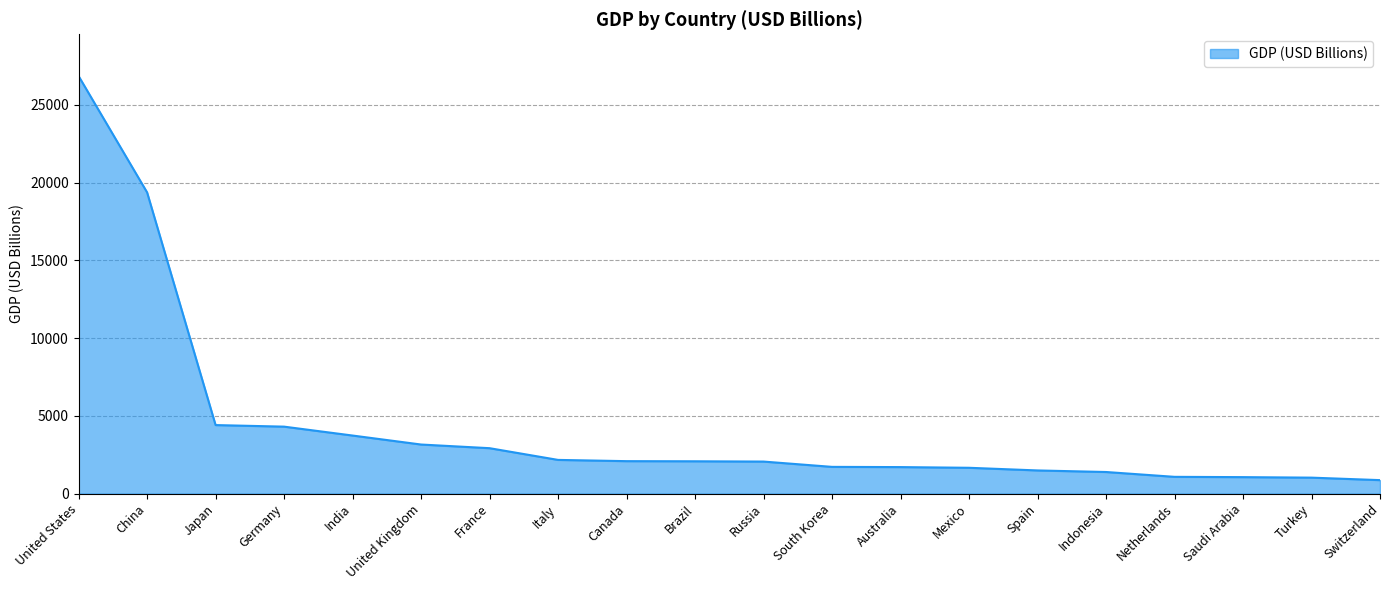

How many lines are shown in the chart?

1